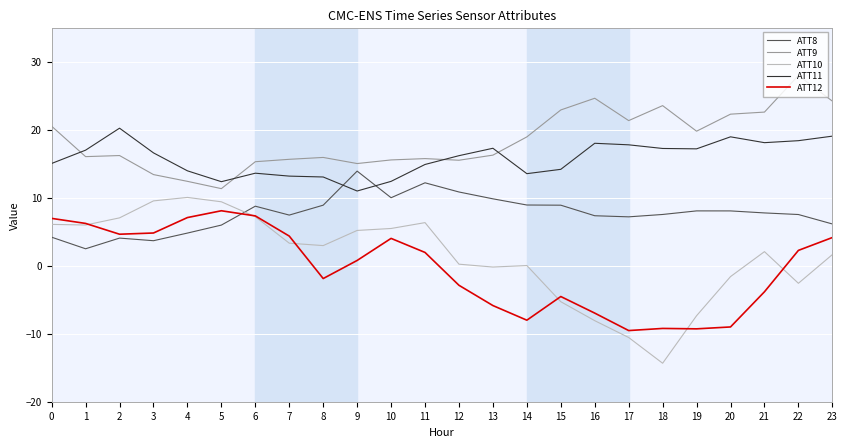

What is the smallest value displayed?

-14.3